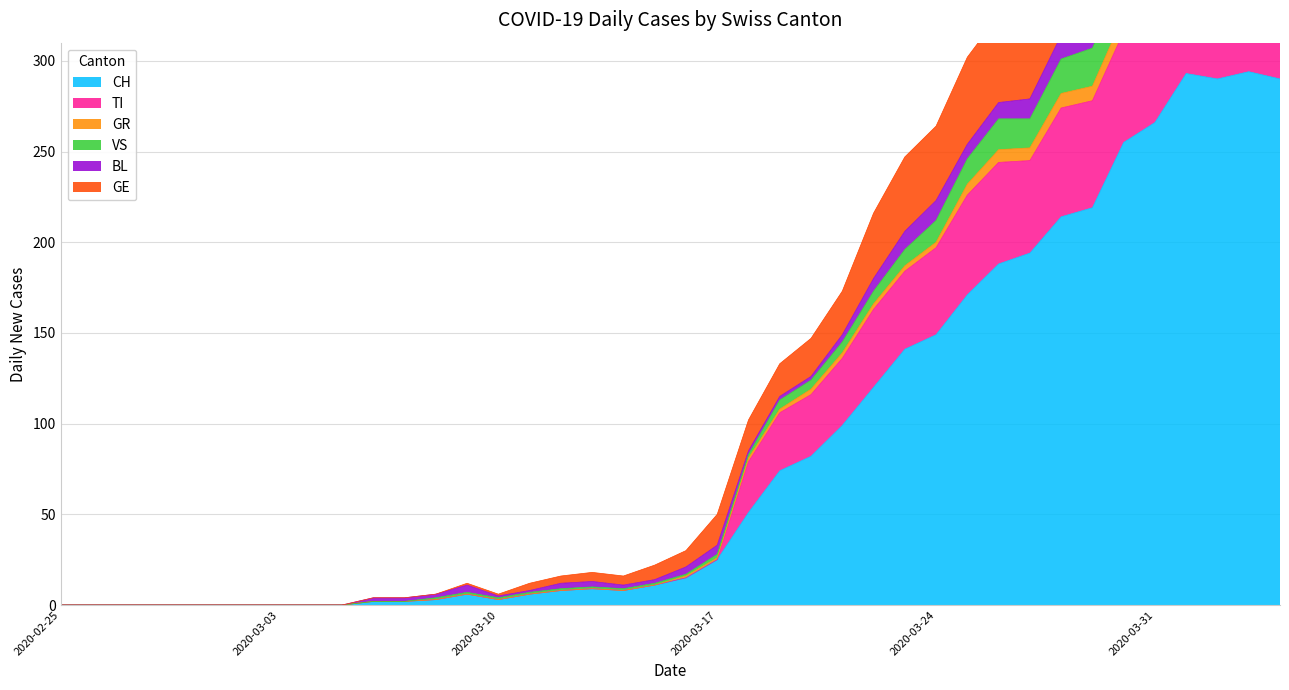

Which series has the largest range (max minus min)?

GE